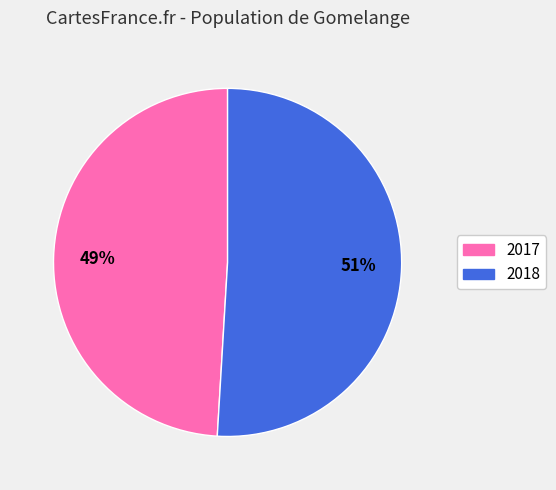

Combined, do 2018 and 2017 account for over 50%?

Yes